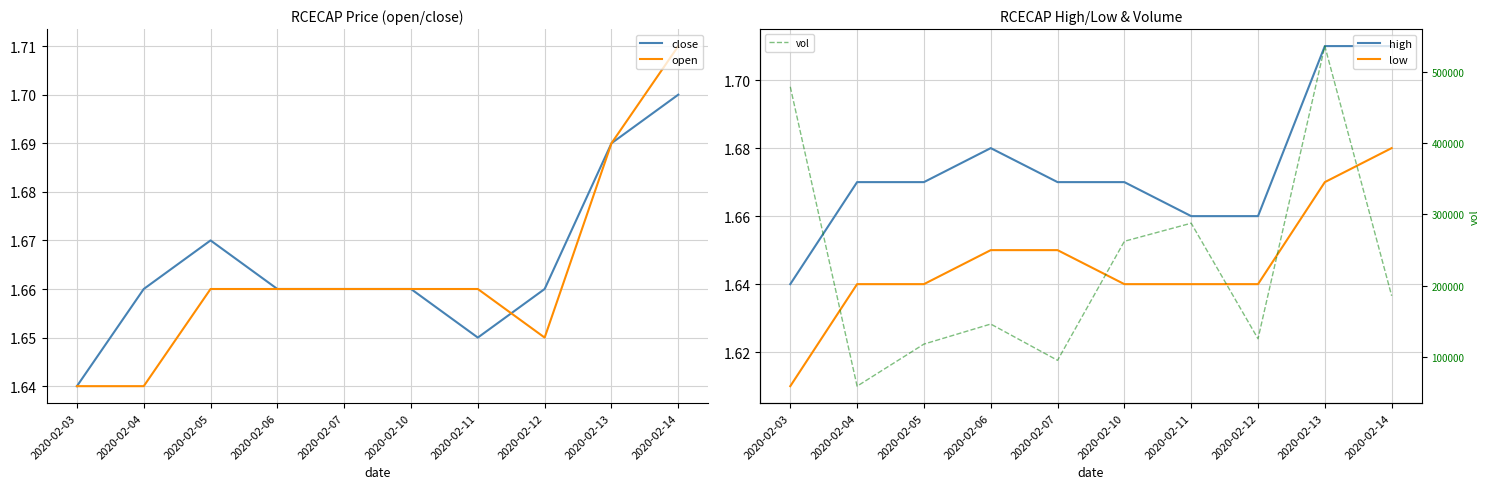

What is the total value across all series at 2020-02-10?

262306.6